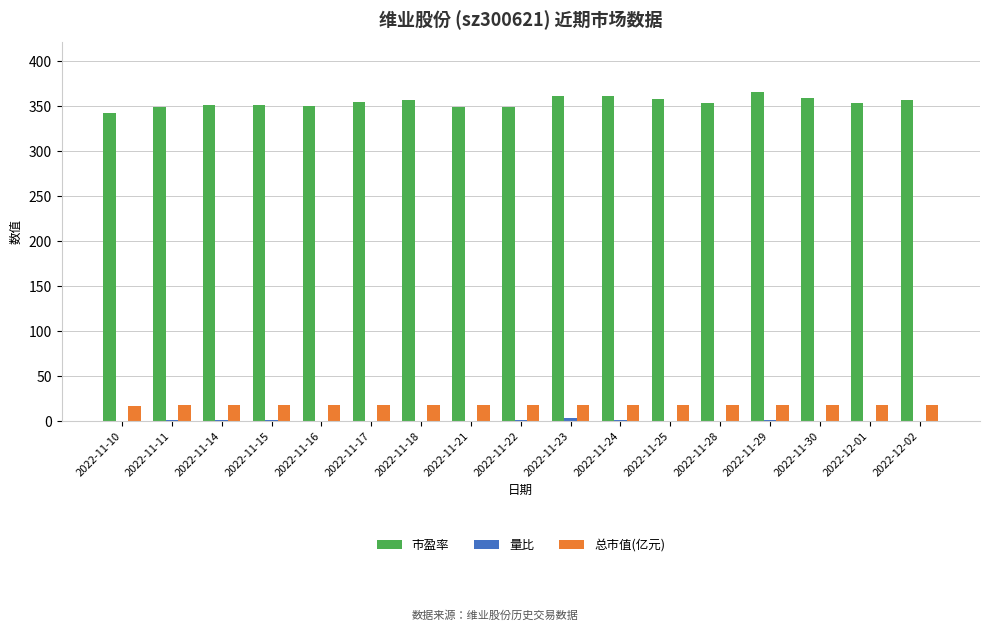

Count the number of categories in the chart.

17